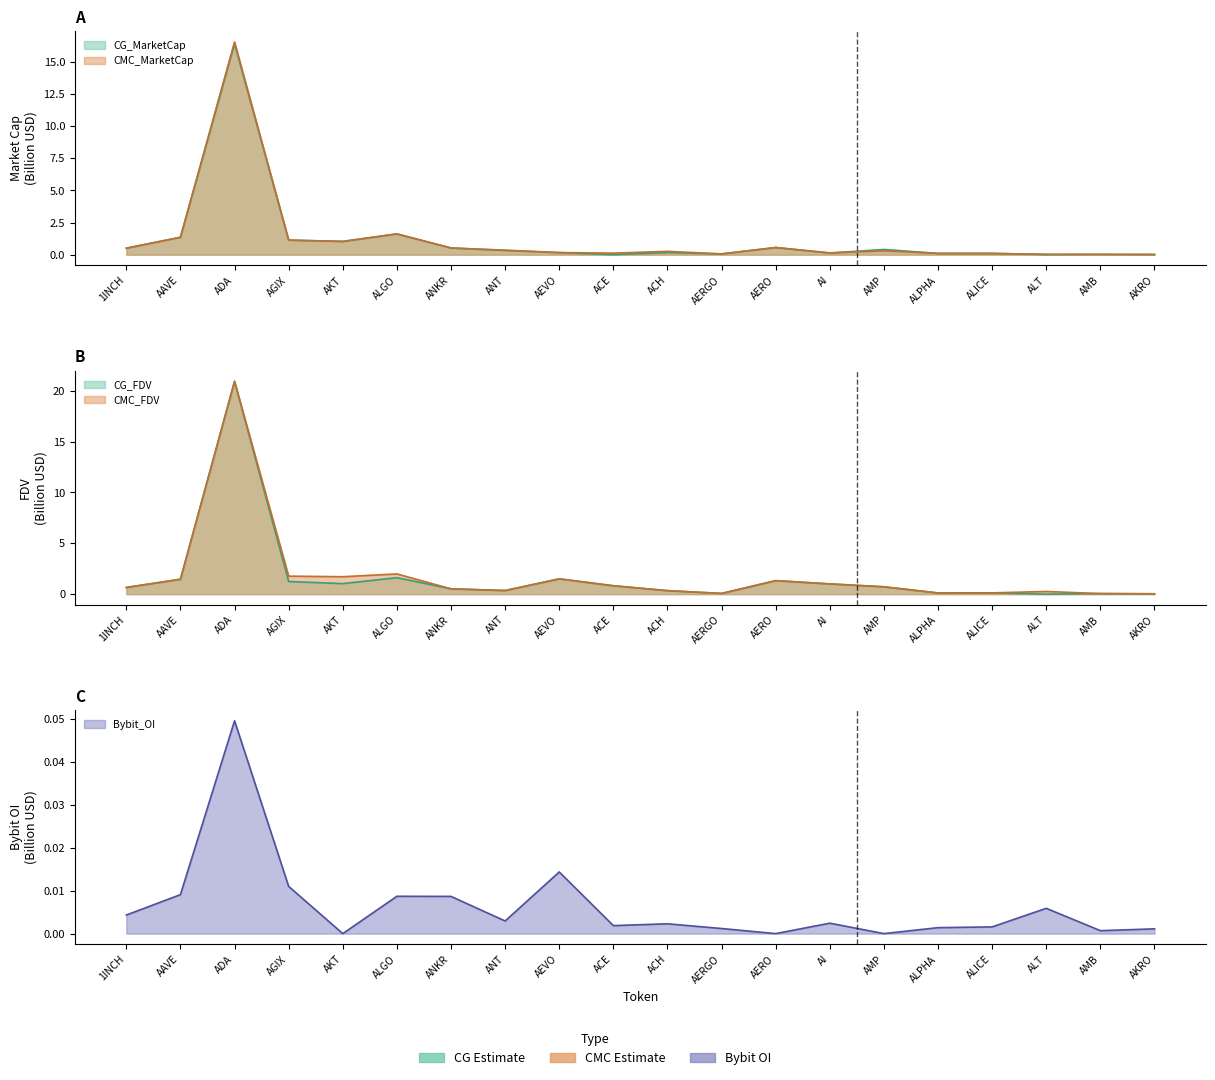

In CMC_MarketCap, how many points are lower than both neighbors (excluding endpoints)?

5